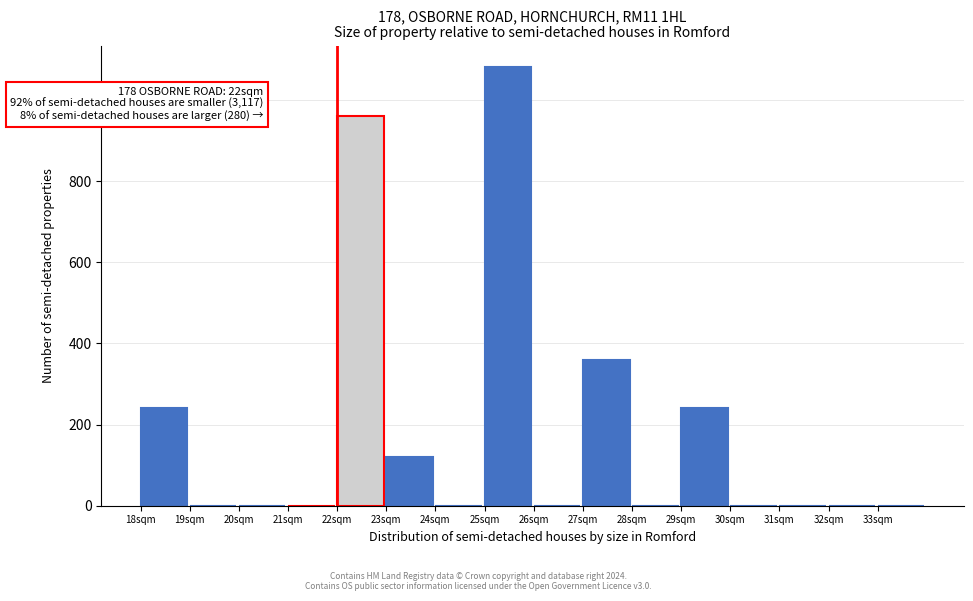

Over which range of the x-axis is the bar tallest?

25 to 26